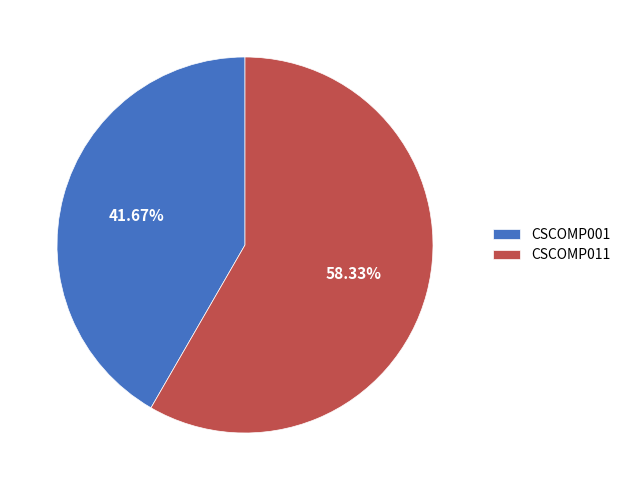

What is the largest slice in the pie chart?

CSCOMP011